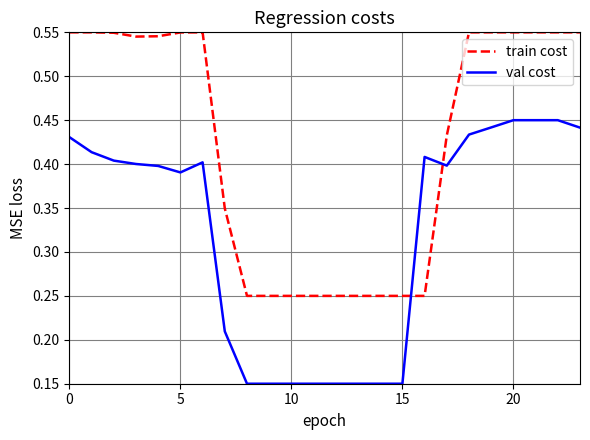

How many intersections are there between train cost and val cost?

2